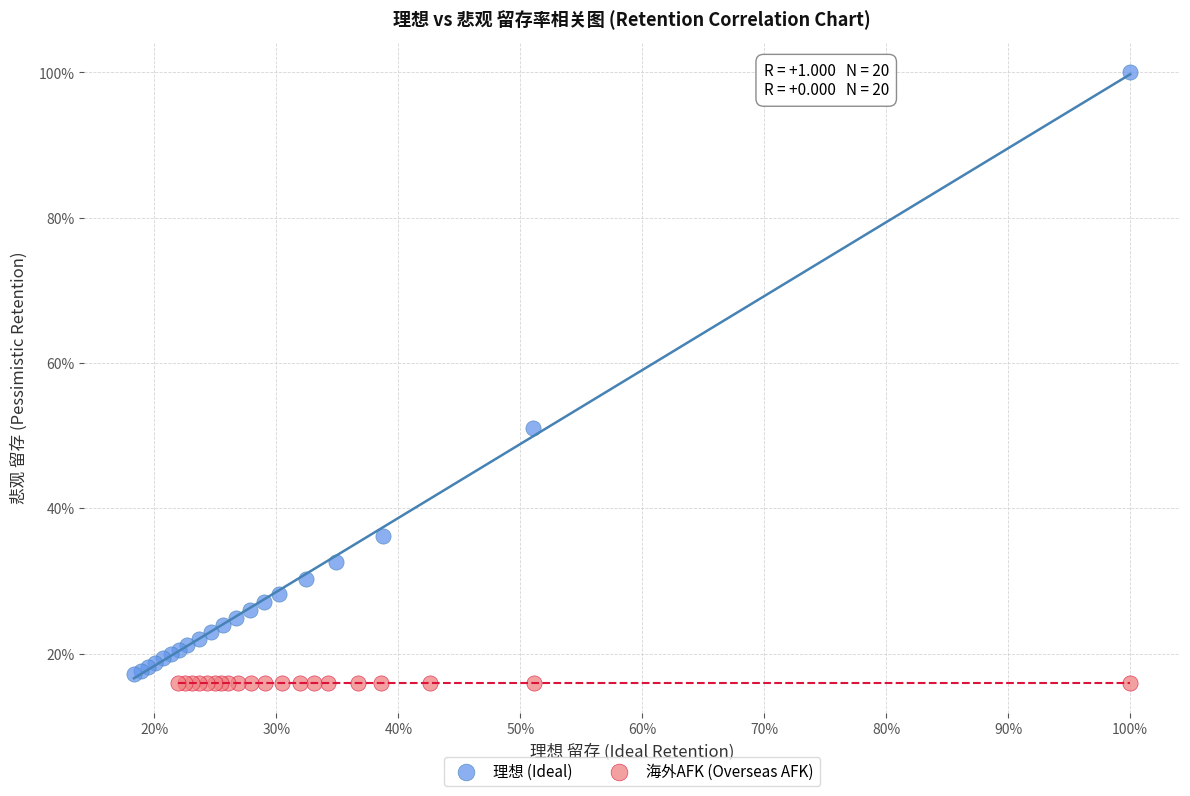

What are all the series names shown in the legend?

理想 (Ideal), 海外AFK (Overseas AFK)